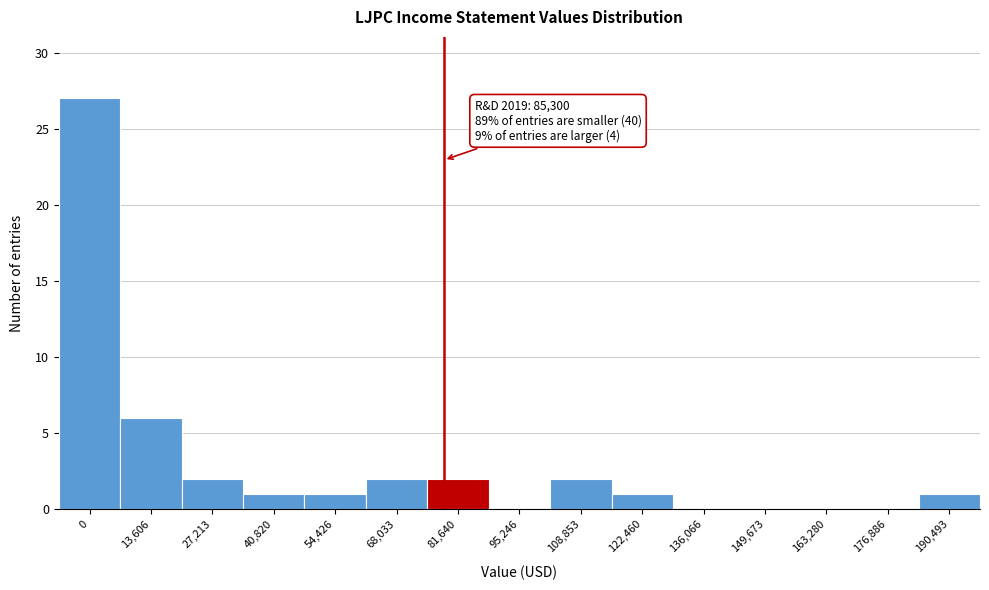

Reading left to right, what are all the values shown in this chart?

0=27	13,606=6	27,213=2	40,820=1	54,426=1	68,033=2	81,640=2	95,246=0	108,853=2	122,460=1	136,066=0	149,673=0	163,280=0	176,886=0	190,493=1